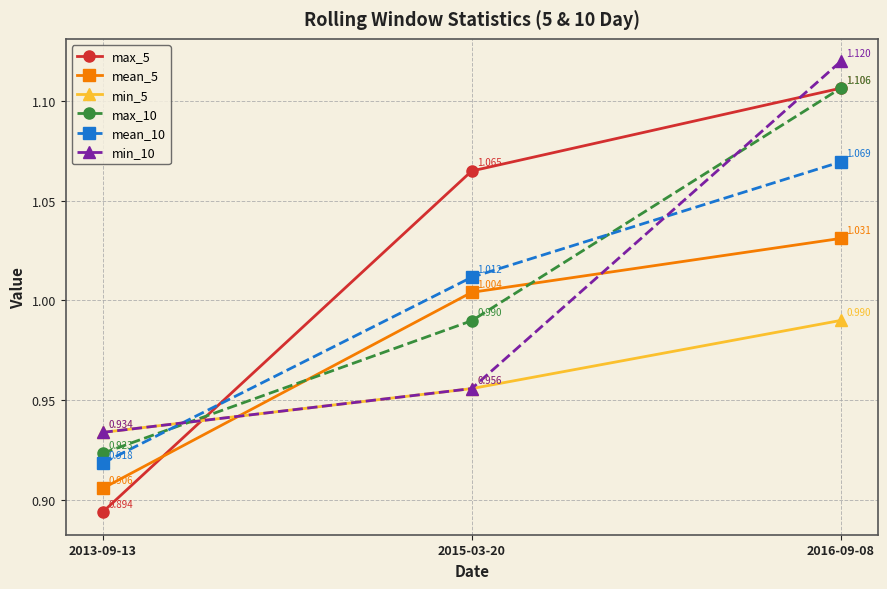

At how many categories does at least one series exceed 0?

3